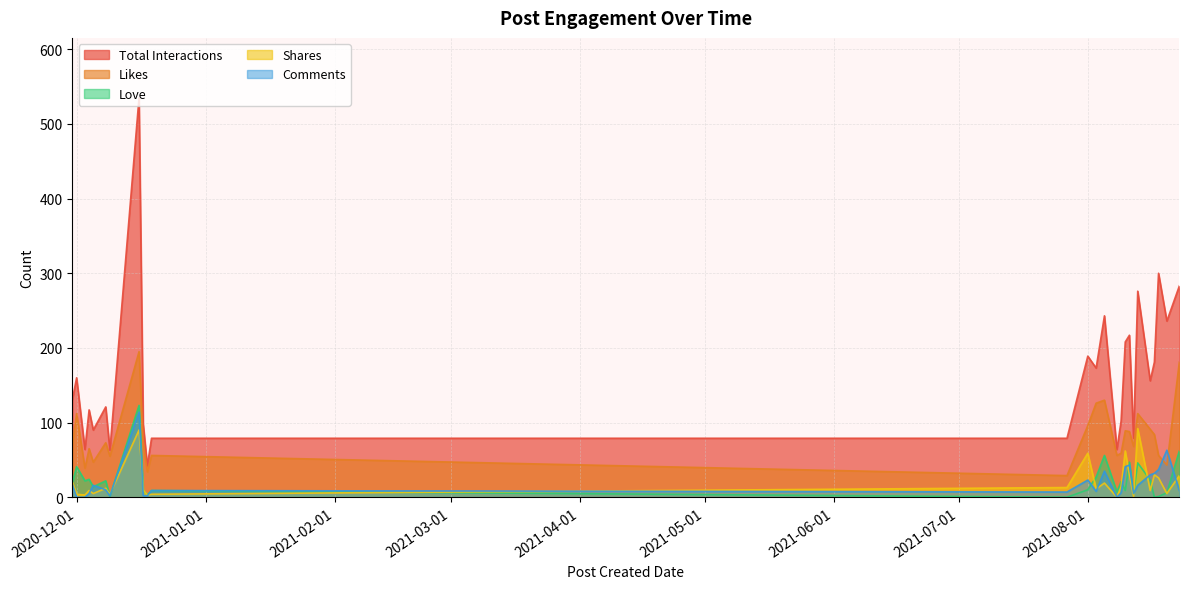

What is the difference between the Total Interactions values at 2021-08-03 and 2021-08-13?

103